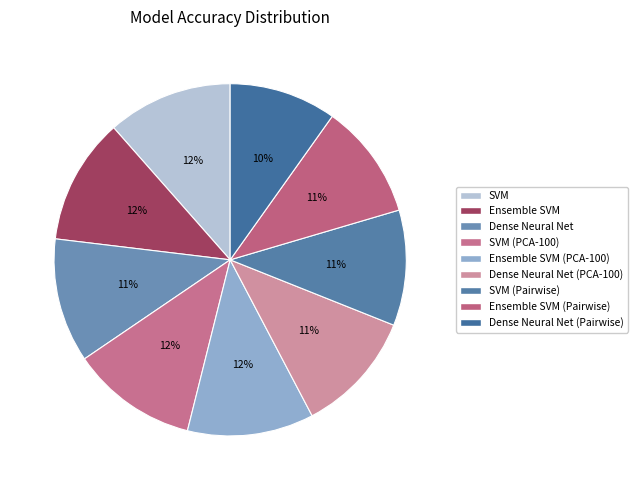

How many segments does this pie chart have?

9